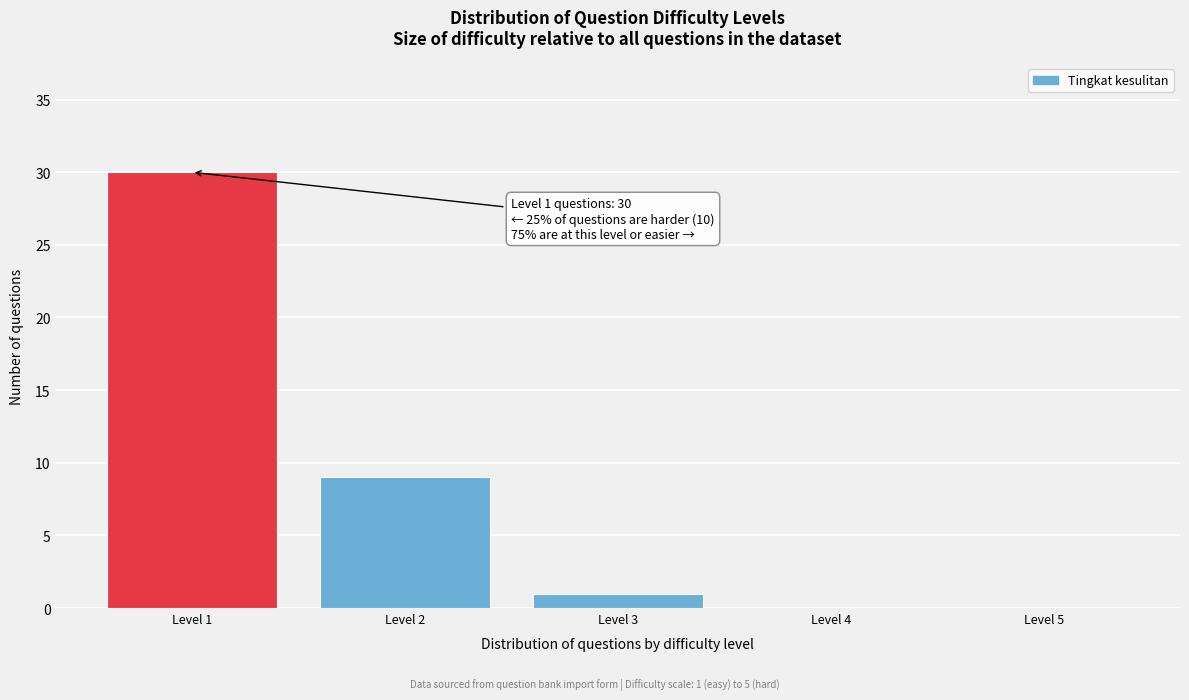

Which range on the x-axis has the tallest bar?

0.5 to 1.5